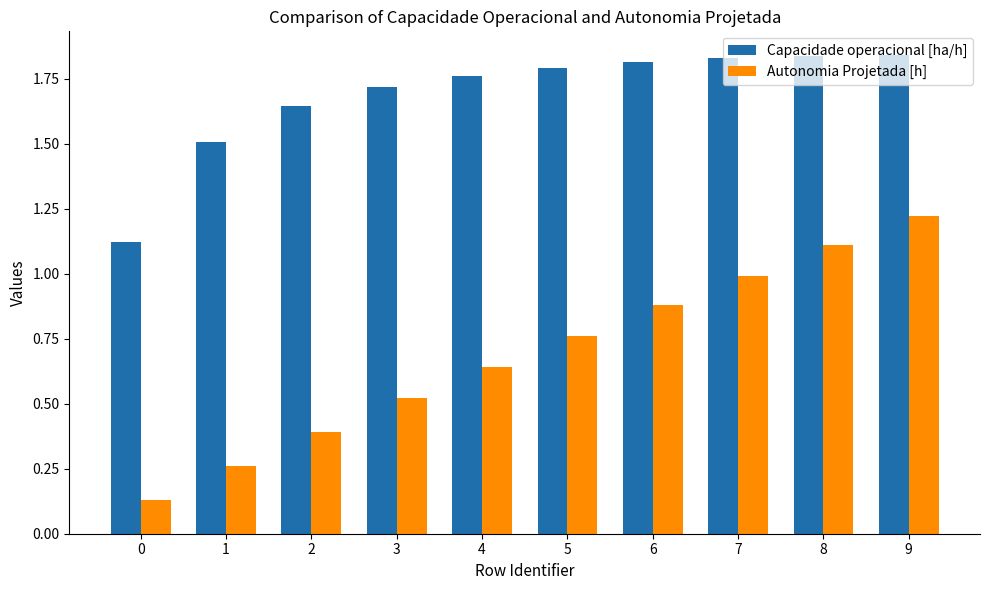

Which series has the largest total across all categories?

Capacidade operacional [ha/h]